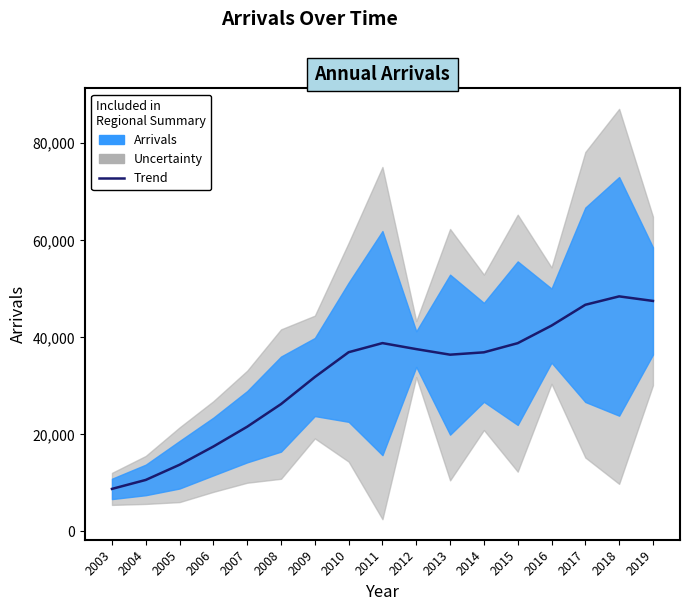

List the labels in order of value, largest first.

2018, 2019, 2017, 2016, 2011, 2015, 2012, 2010, 2014, 2013, 2009, 2008, 2007, 2006, 2005, 2004, 2003